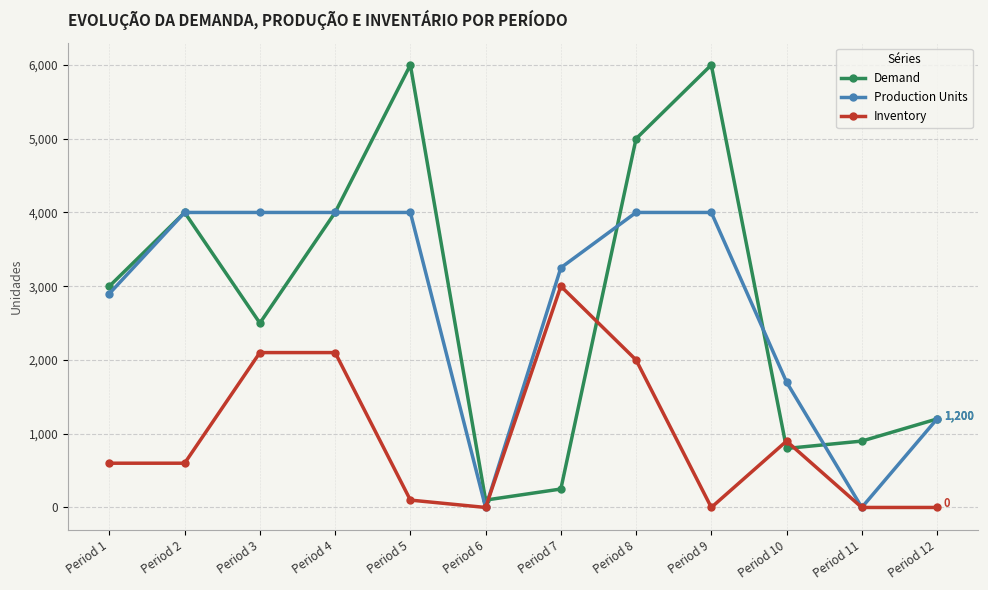

The value of Demand at Period 9 is 9338. True or false?

False